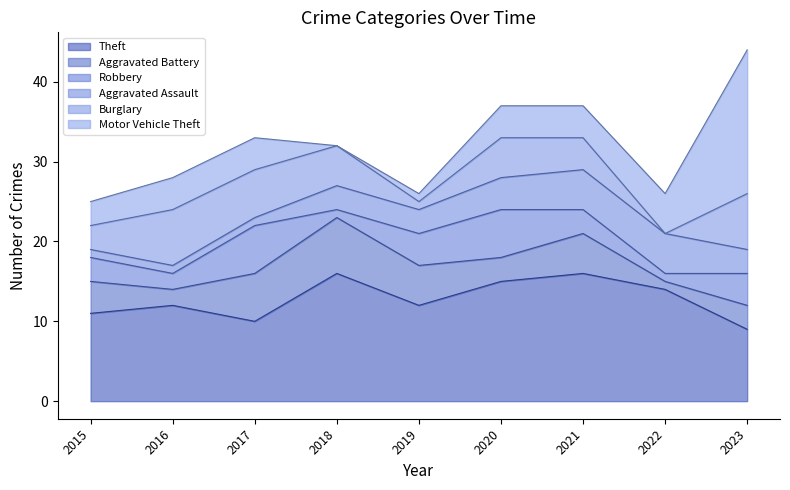

The Robbery series shows 1 at 2022. True or false?

True